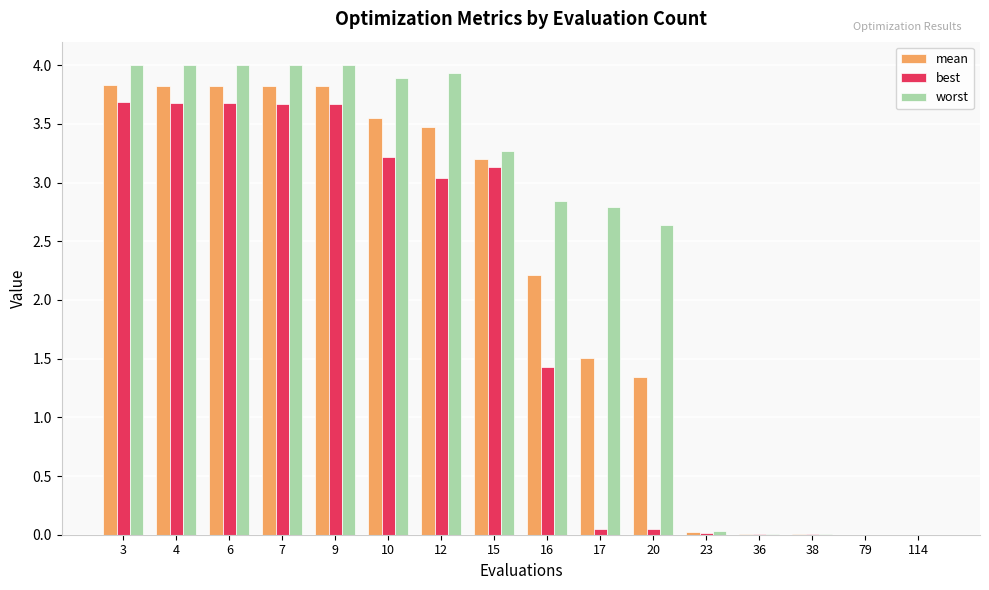

Between 10 and 36, which series saw the biggest shift?

worst